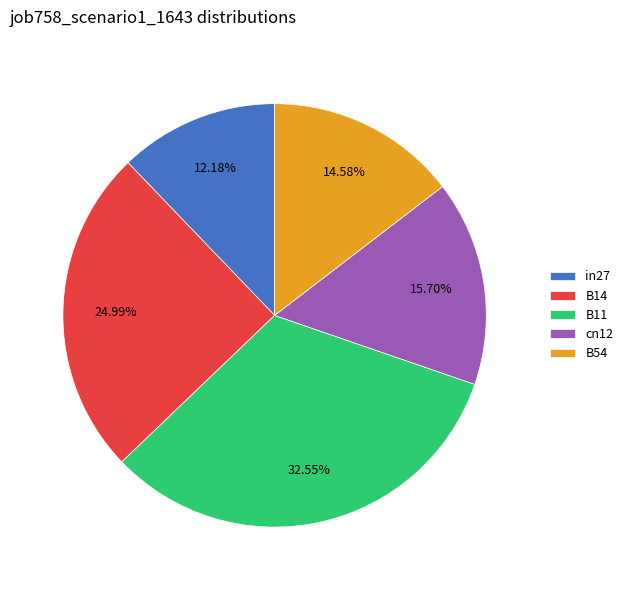

To the nearest percent, what percentage of the pie is B14?

25%